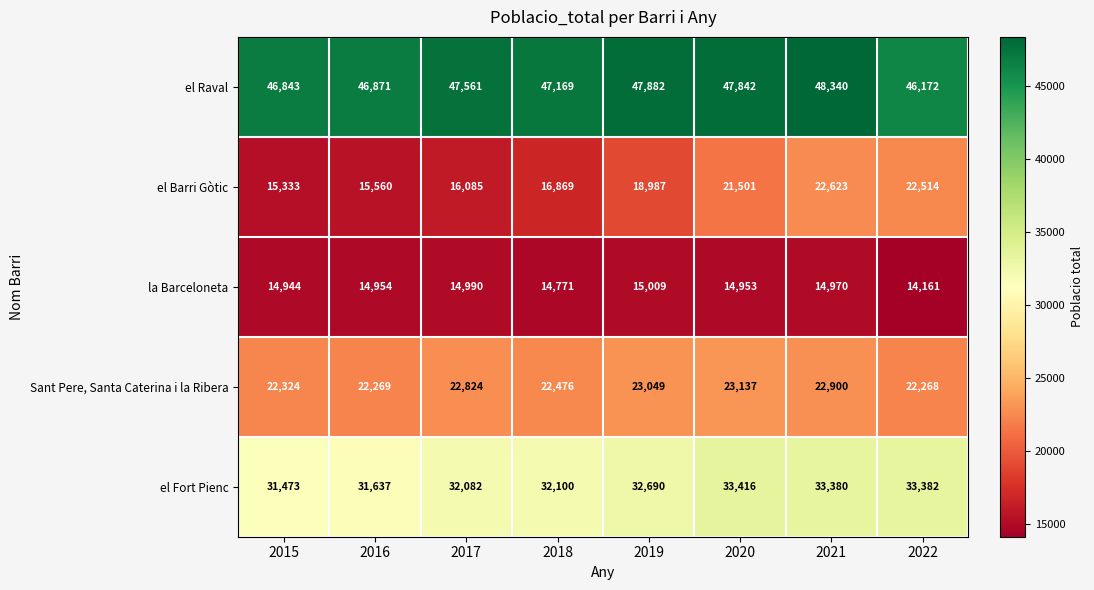

Is it true that el Barri Gòtic equals 15333 at 2015?

True